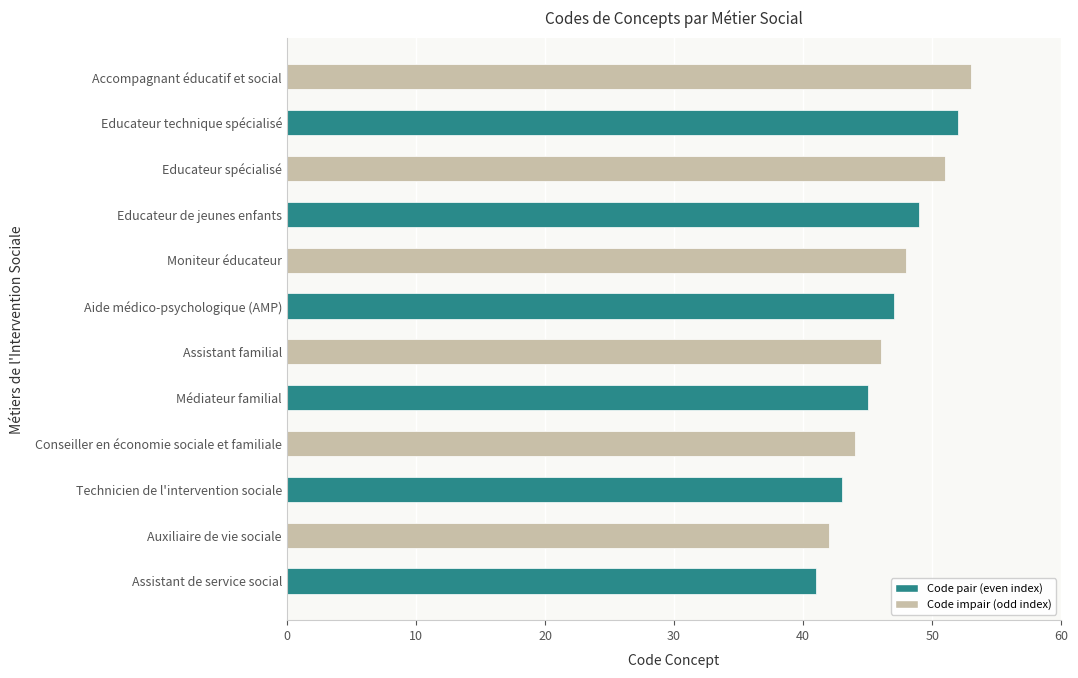

Are the bars horizontal?

Yes